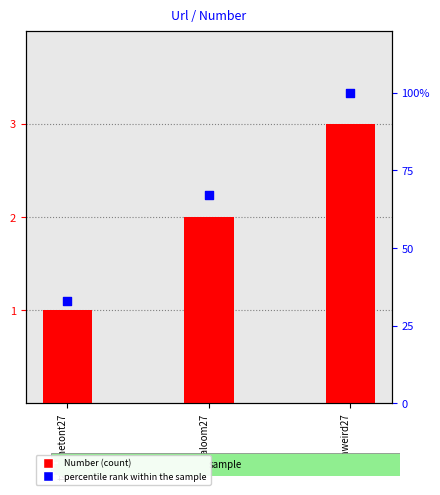

At how many categories does at least one series exceed 73?

1